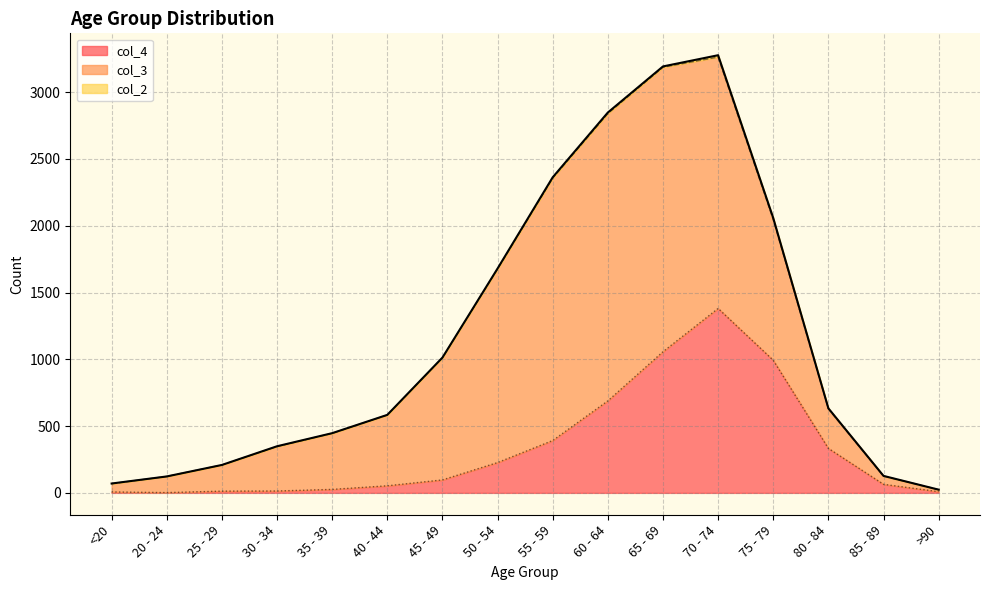

Which category has the highest value in the col_2 series?

70 - 74